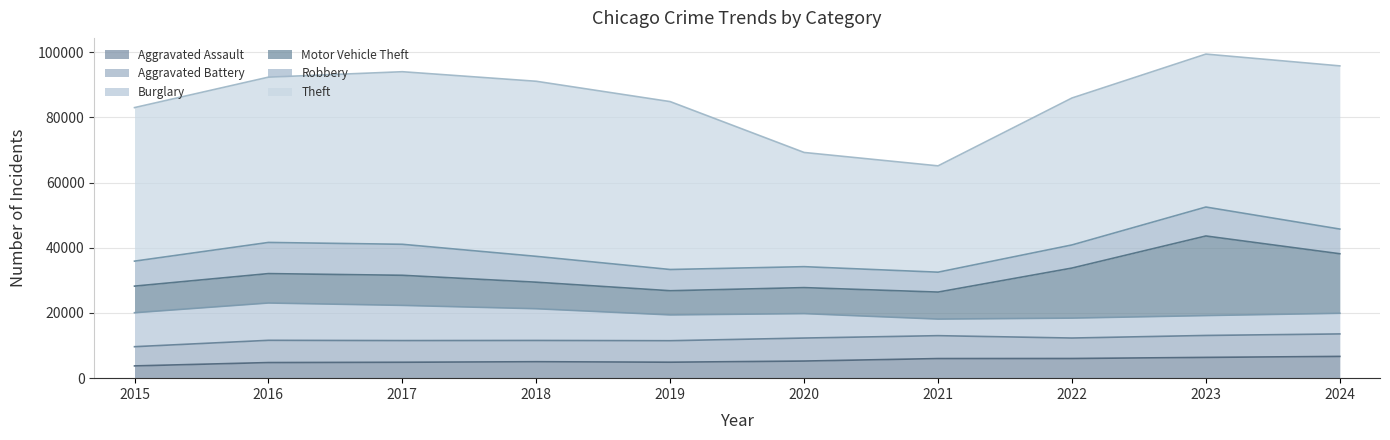

What is the sum of all Aggravated Battery values?

66464